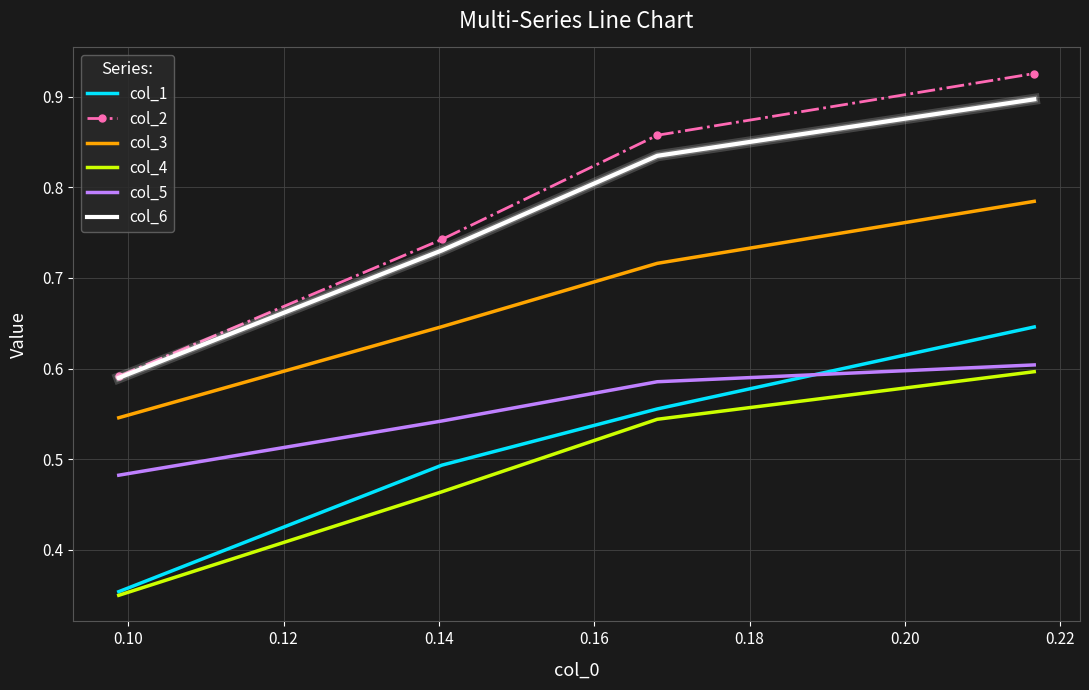

True or false: col_5 and col_3 cross at least once.

False